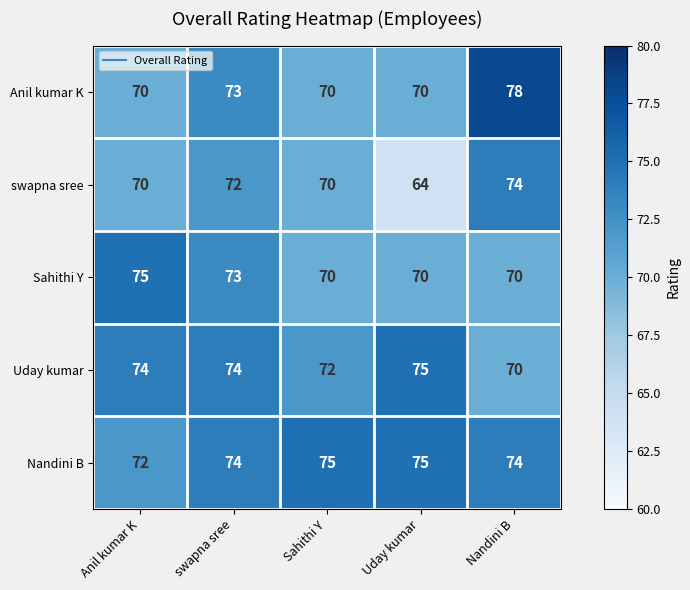

What value does the Sahithi Y series have at swapna sree?

73